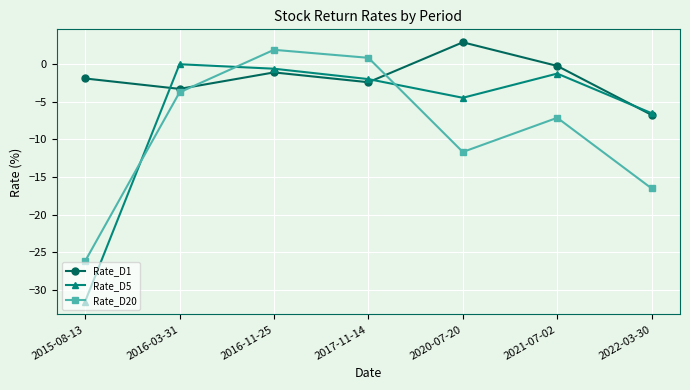

At which category does Rate_D1 reach its first local peak?

2016-11-25